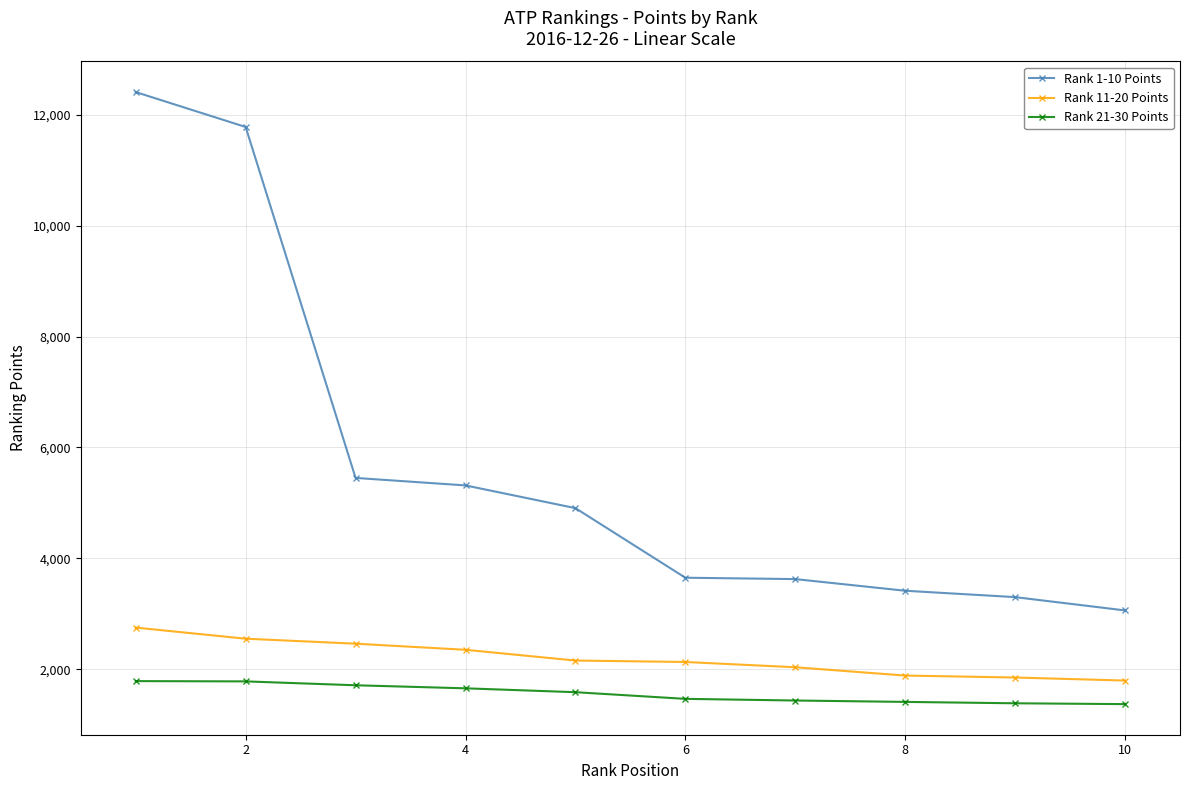

Which series has the largest range (max minus min)?

Rank 1-10 Points